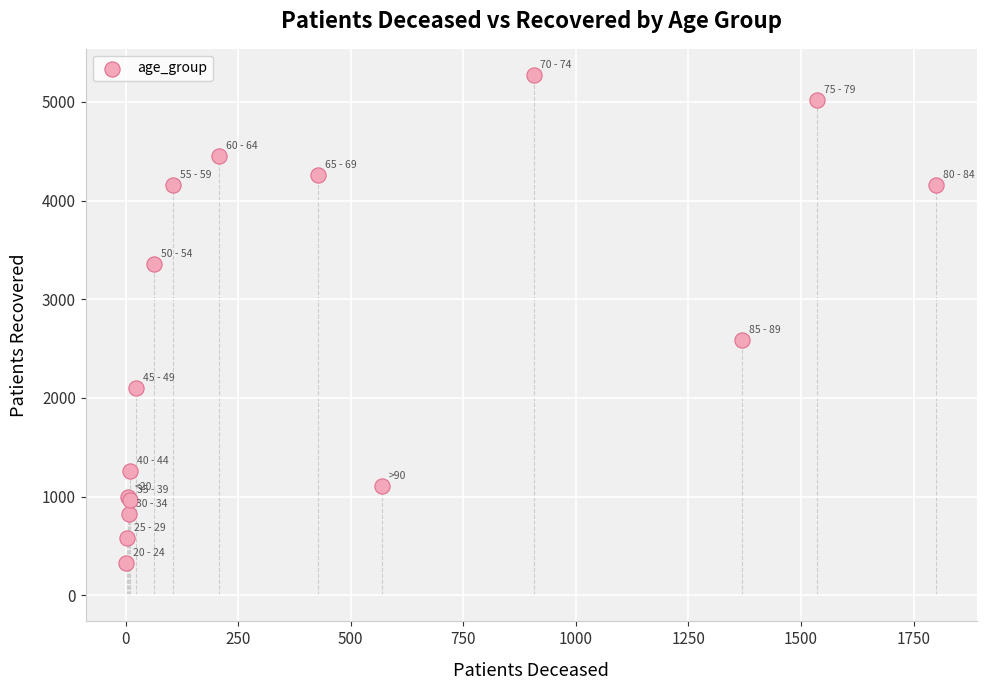

What Y value in the scatter plot is closest to 2801?

2591